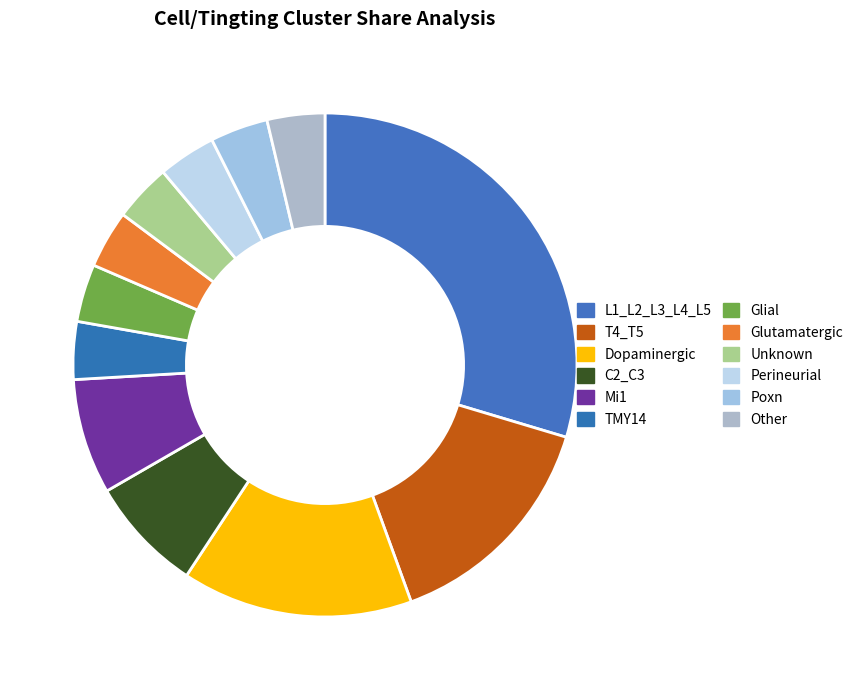

Is it true that C2_C3 is 7% of the pie?

True